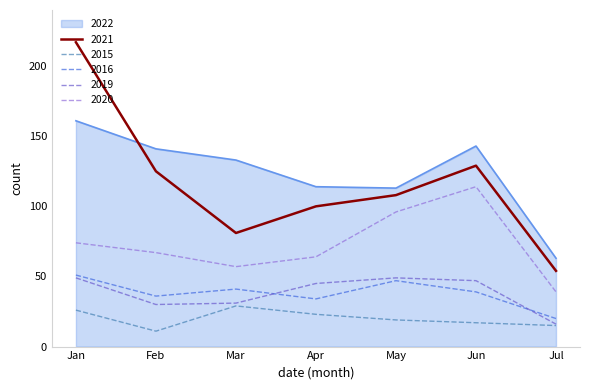

Is it true that 2020 equals 38 at May?

False